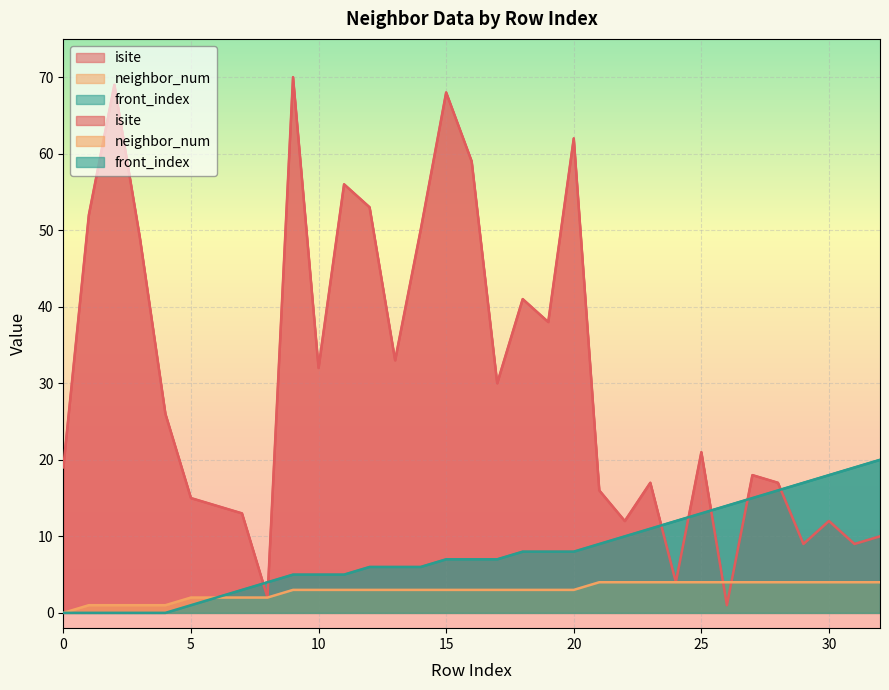

Which series has the largest range (max minus min)?

isite